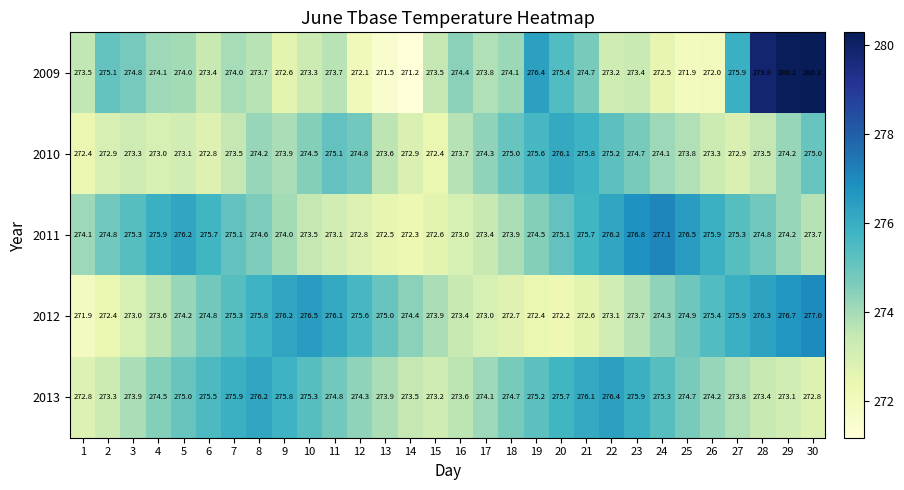

How many values in the 2012 series exceed 274?

17